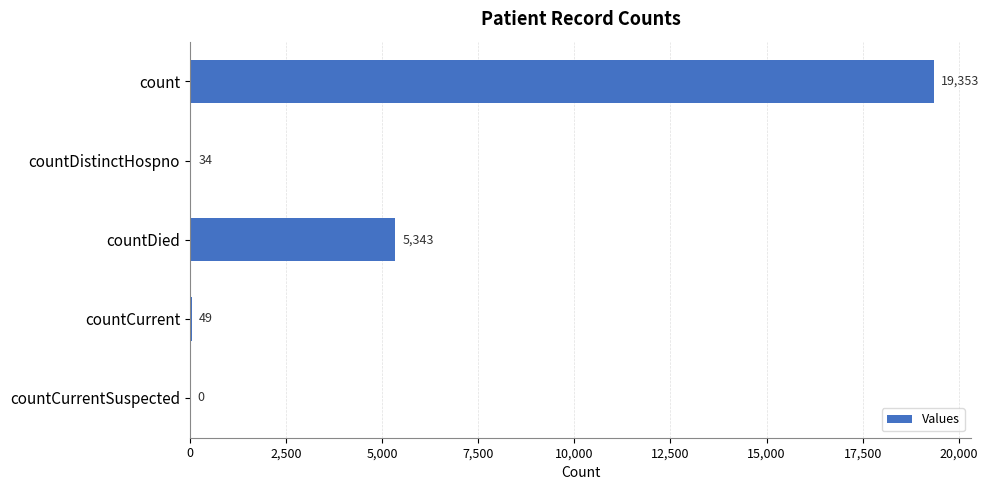

Reading top to bottom, what are all the values shown in this chart?

count=19353	countDistinctHospno=34	countDied=5343	countCurrent=49	countCurrentSuspected=0